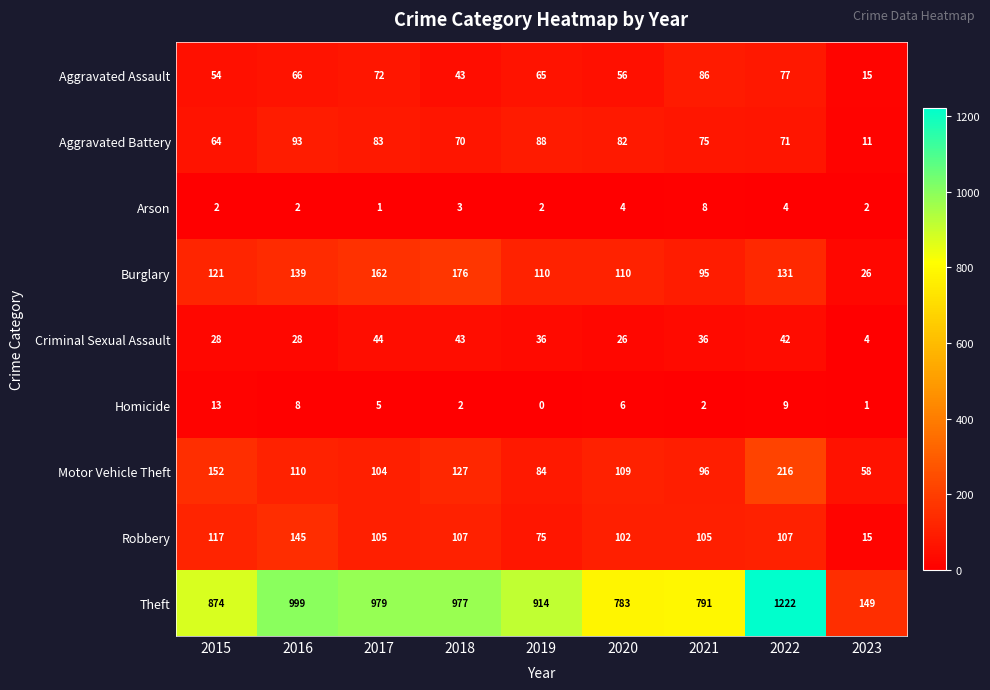

The Aggravated Battery series shows 157 at 2016. True or false?

False